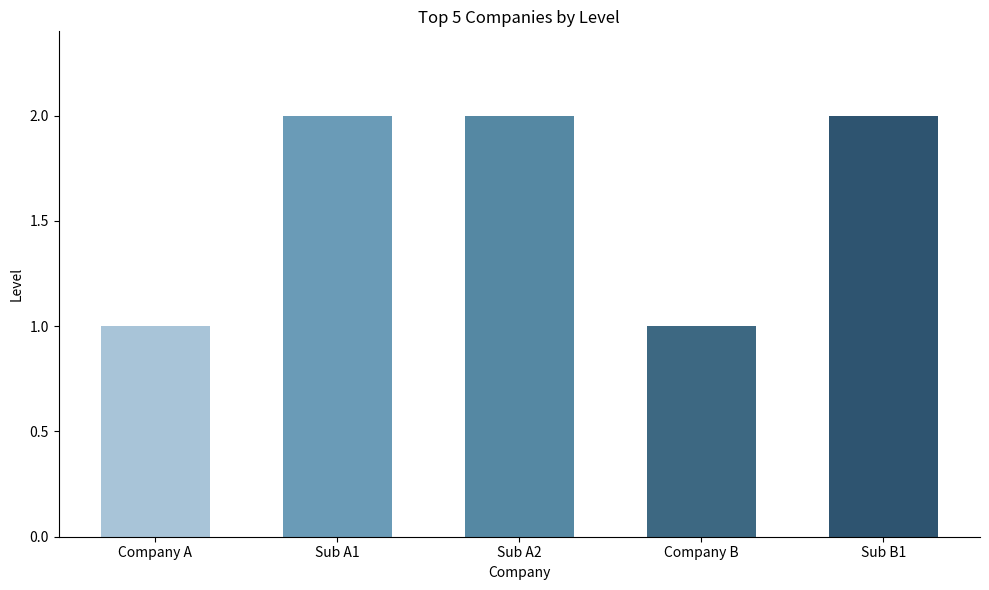

What is the minimum value shown in the chart?

1